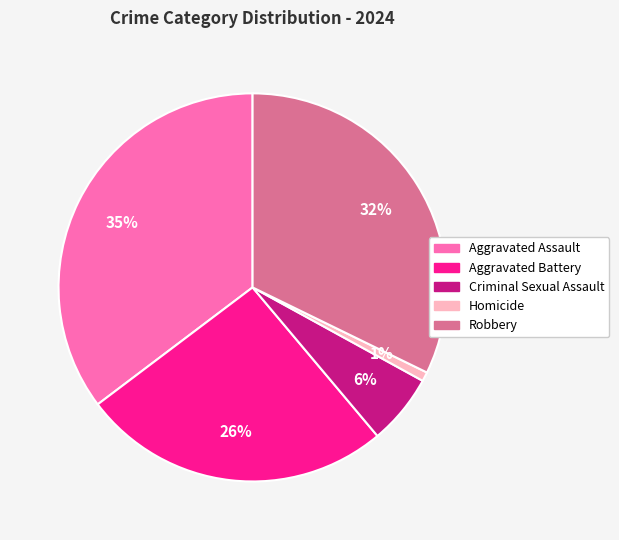

Does Aggravated Assault represent more than half of the total?

No